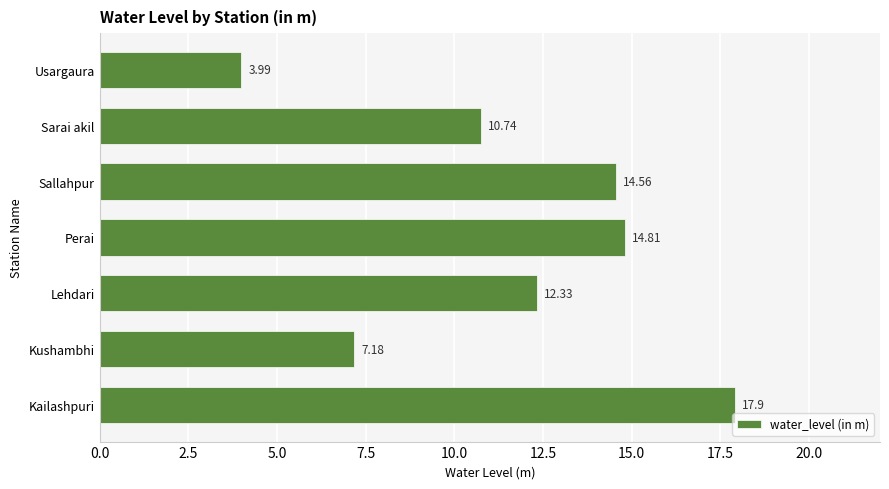

Does the chart contain stacked bars?

No